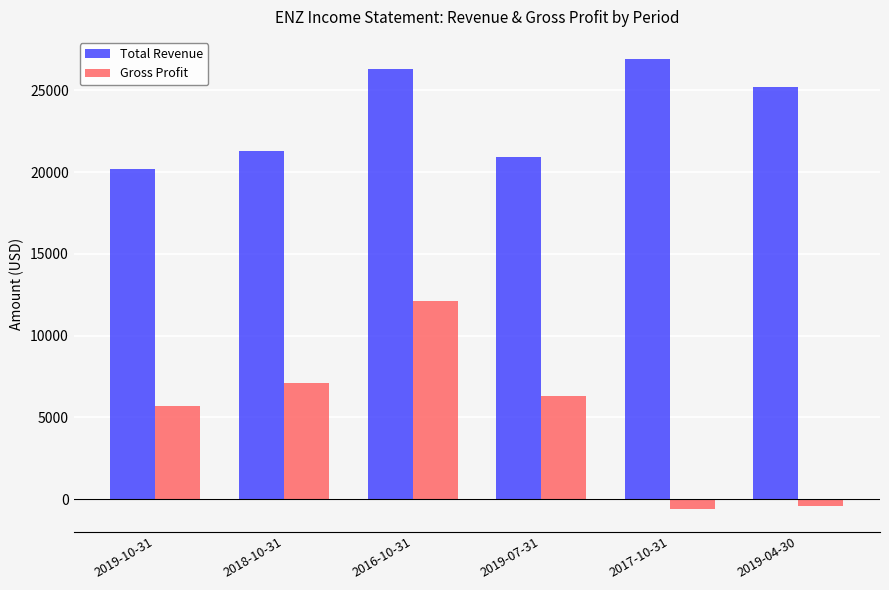

What is the label of the 3rd bar from the left?

2016-10-31